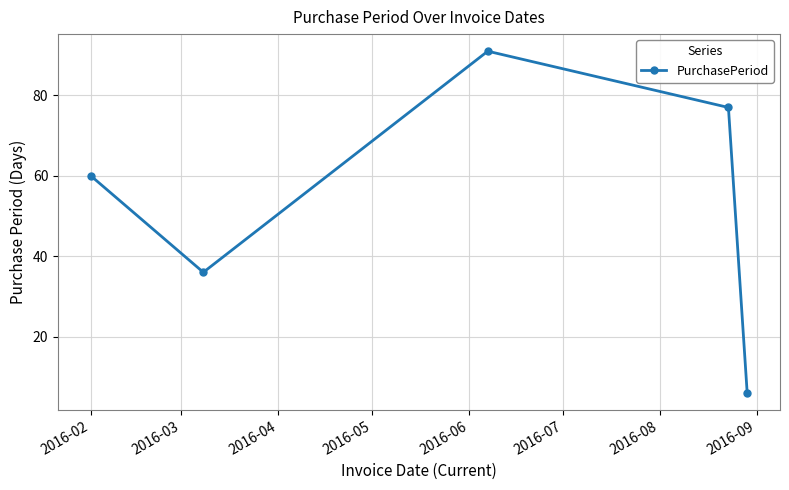

What is the value of the 4th point from the left?

77